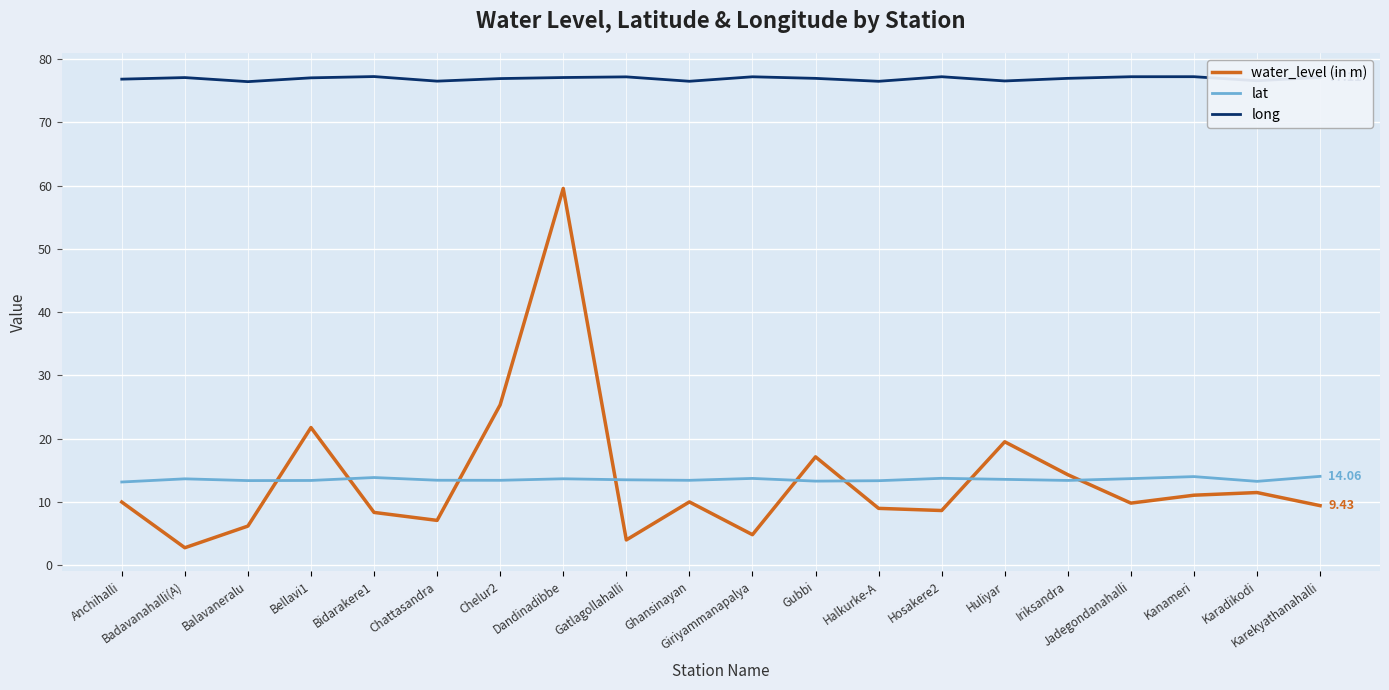

What is the minimum value for long?

76.4